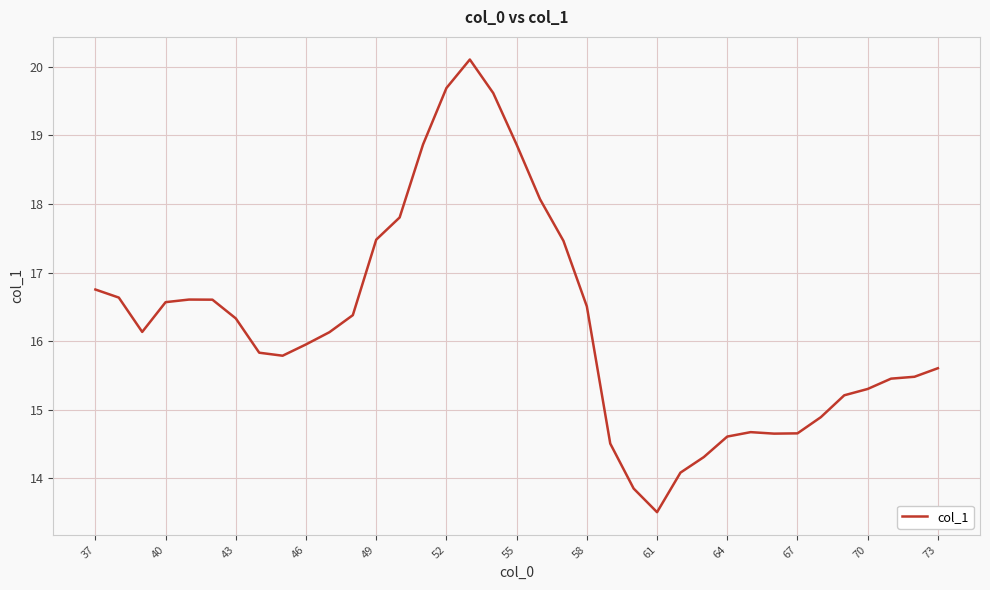

What is the greatest value displayed?

20.1